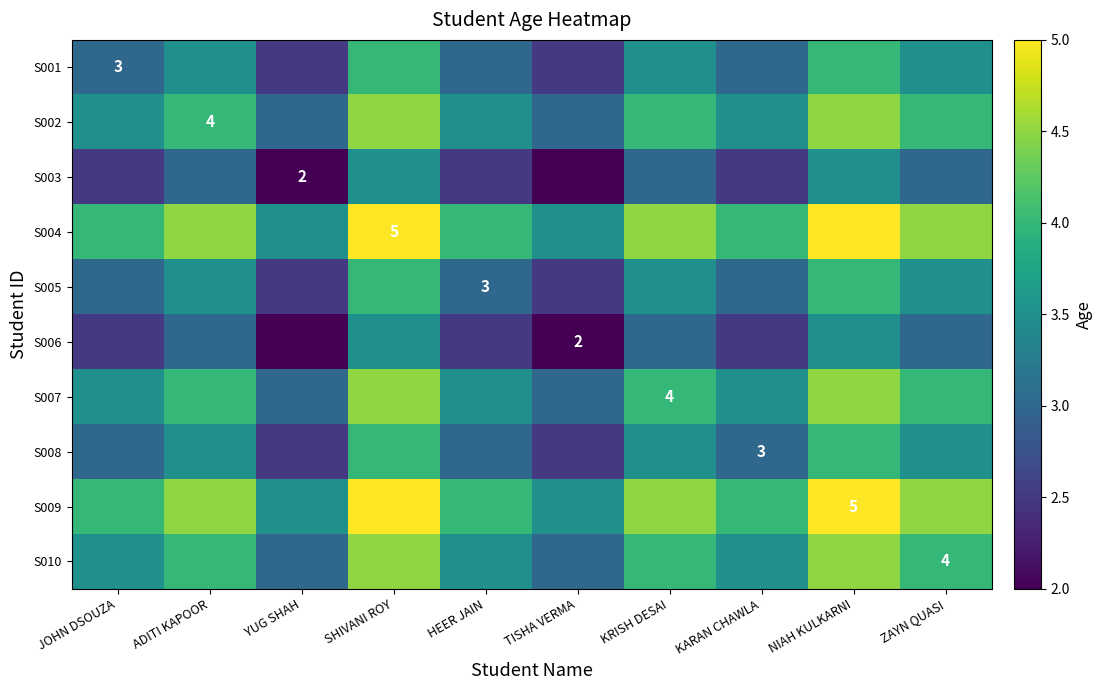

Read the S009 value at JOHN DSOUZA.

4.0